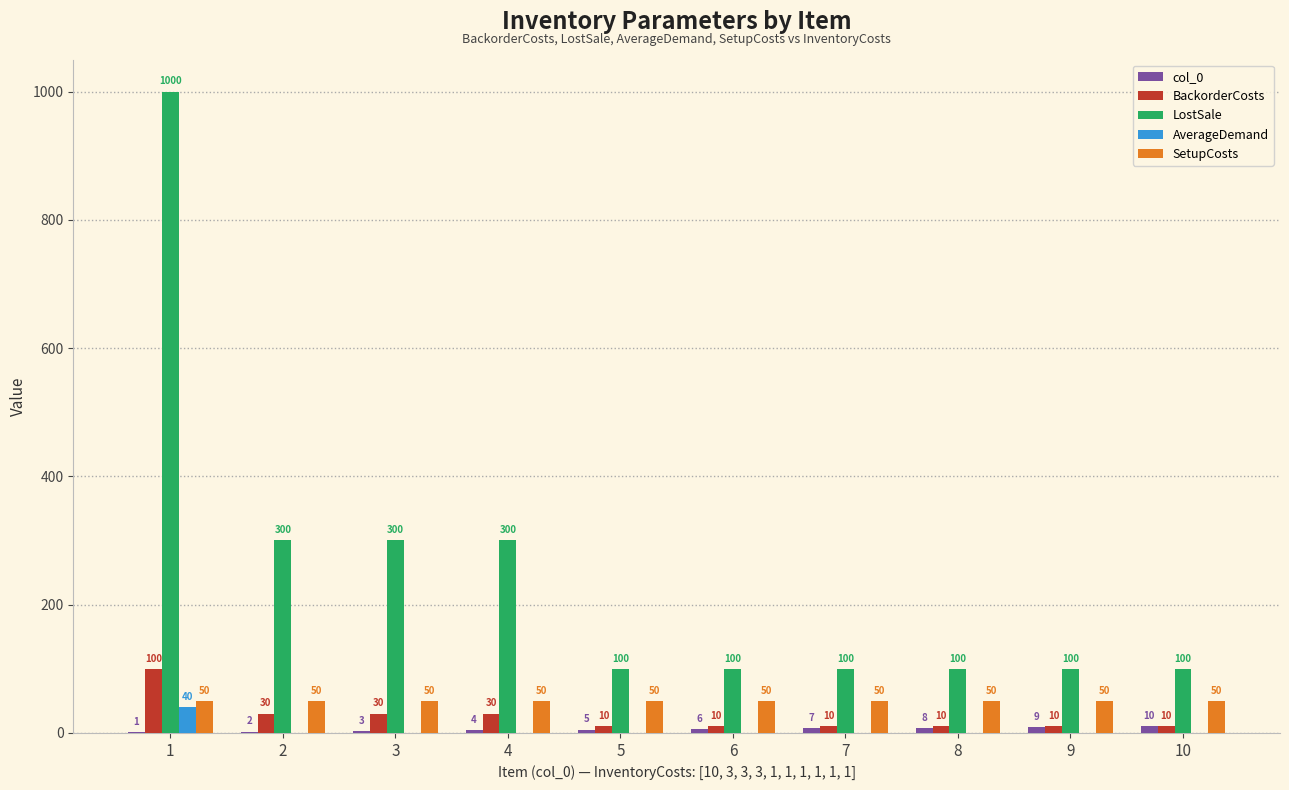

What is the total value across all series at 10?

170